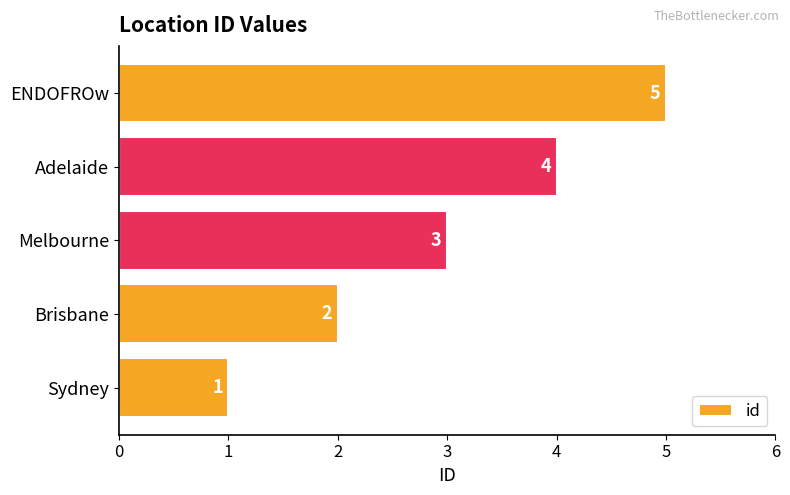

What is the difference between the maximum and minimum values?

4